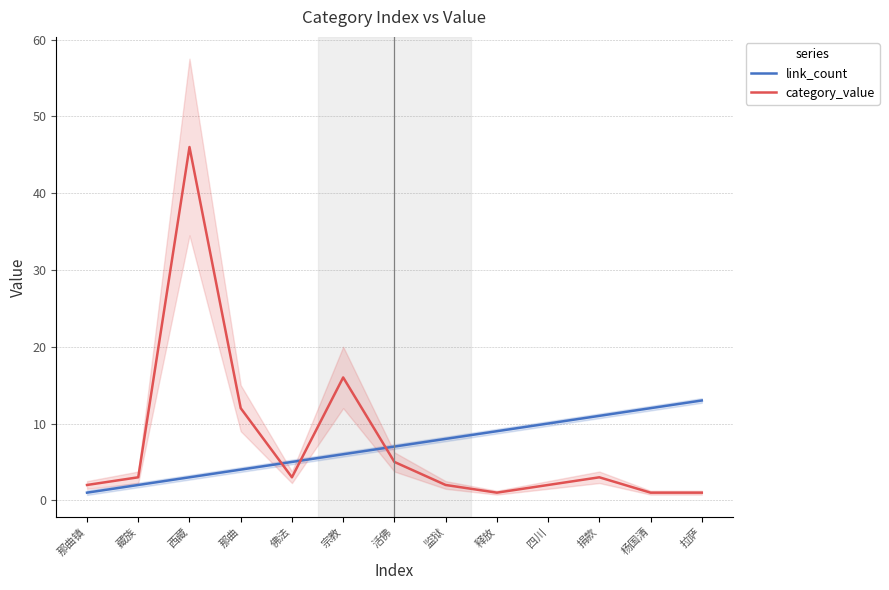

At which category is the sum across all series the highest?

西藏